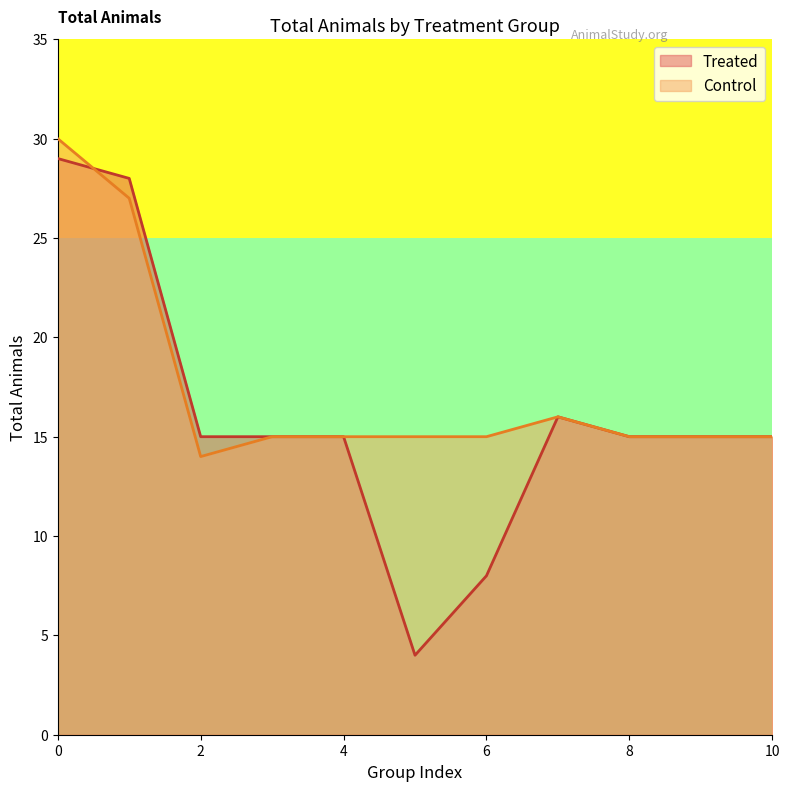

How many interior local valleys (lower than both neighbors) does the data have?

1